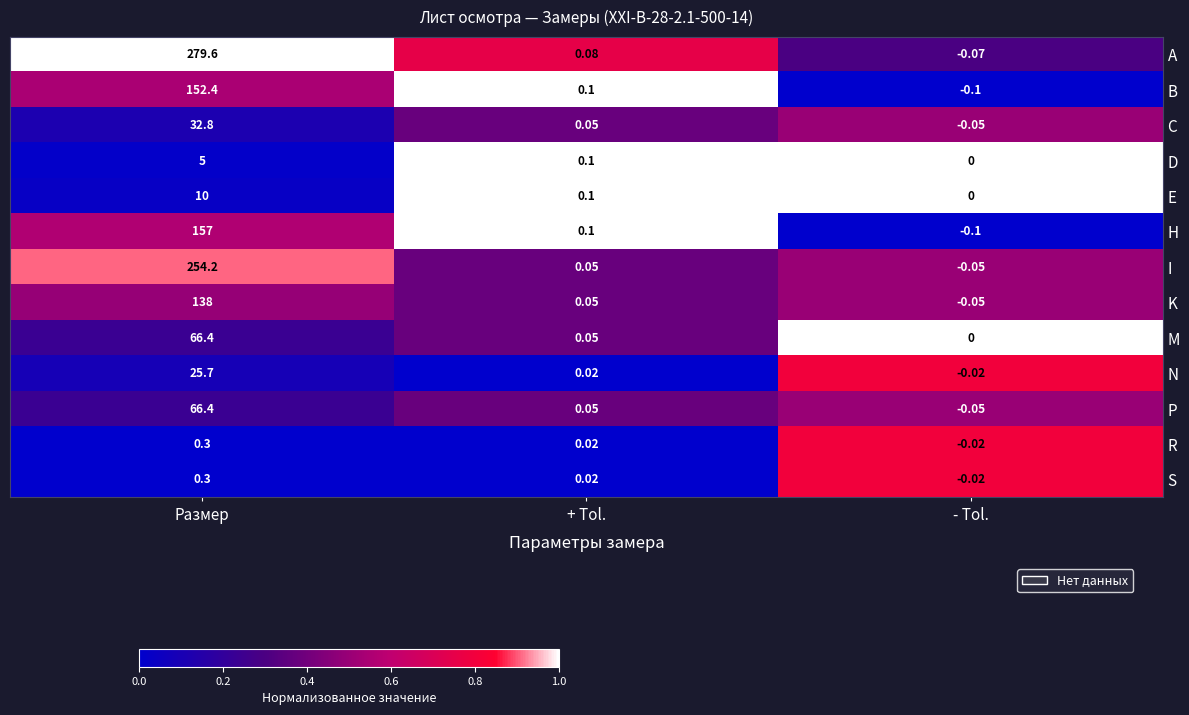

How many distinct data groups are displayed?

13